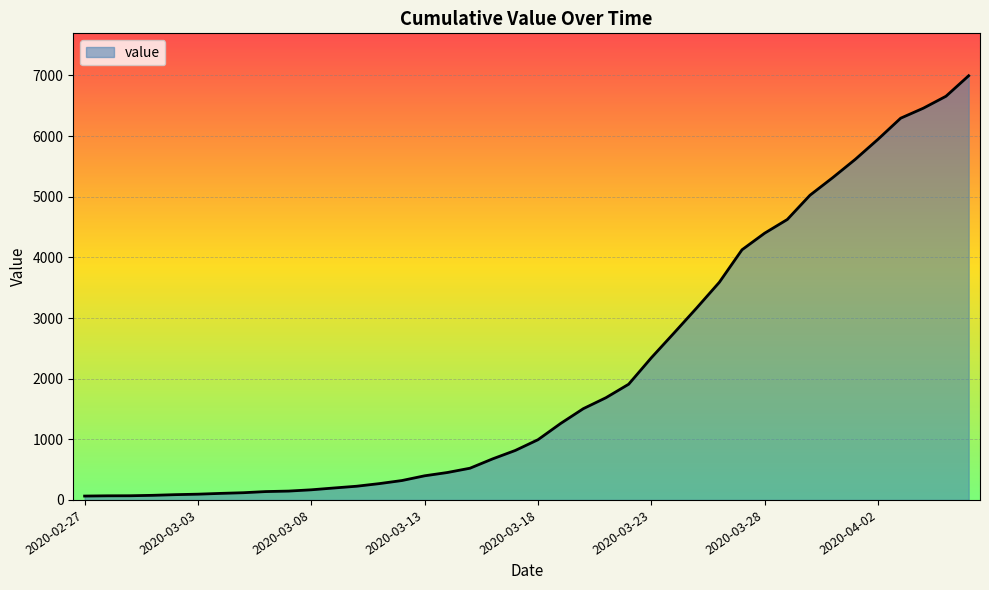

What is the greatest value displayed?

6995